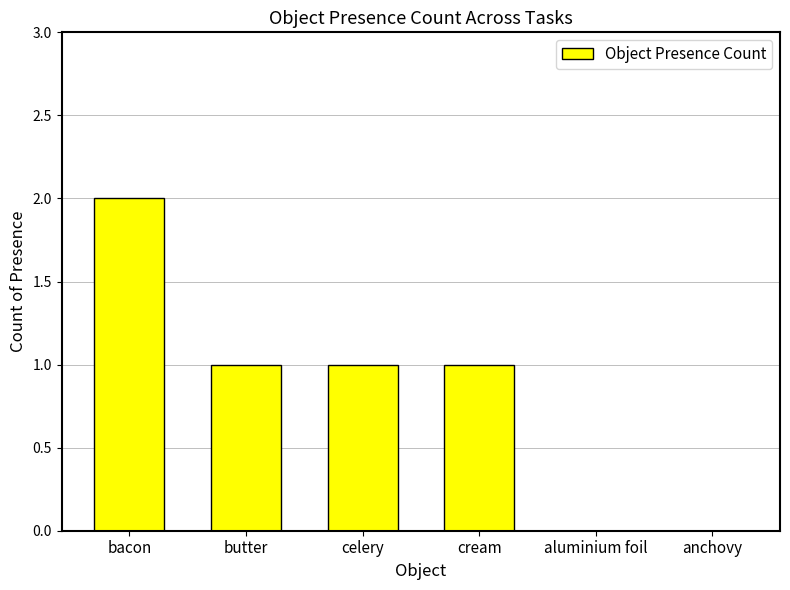

What is the sum of all values?

5